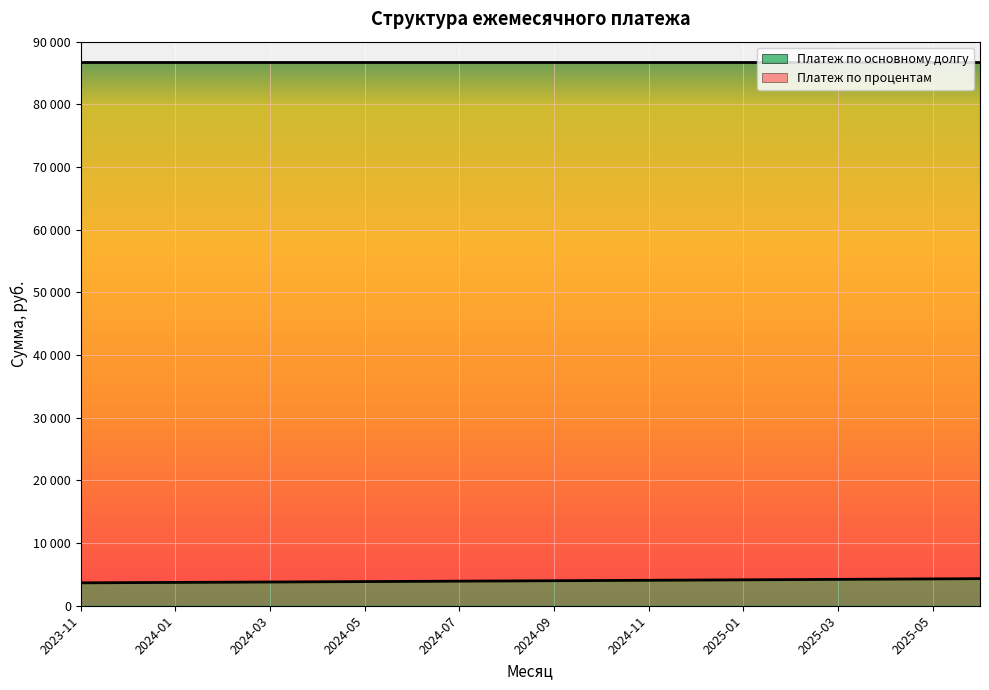

Is it true that the value at 2024-04 is 6219.5?

False